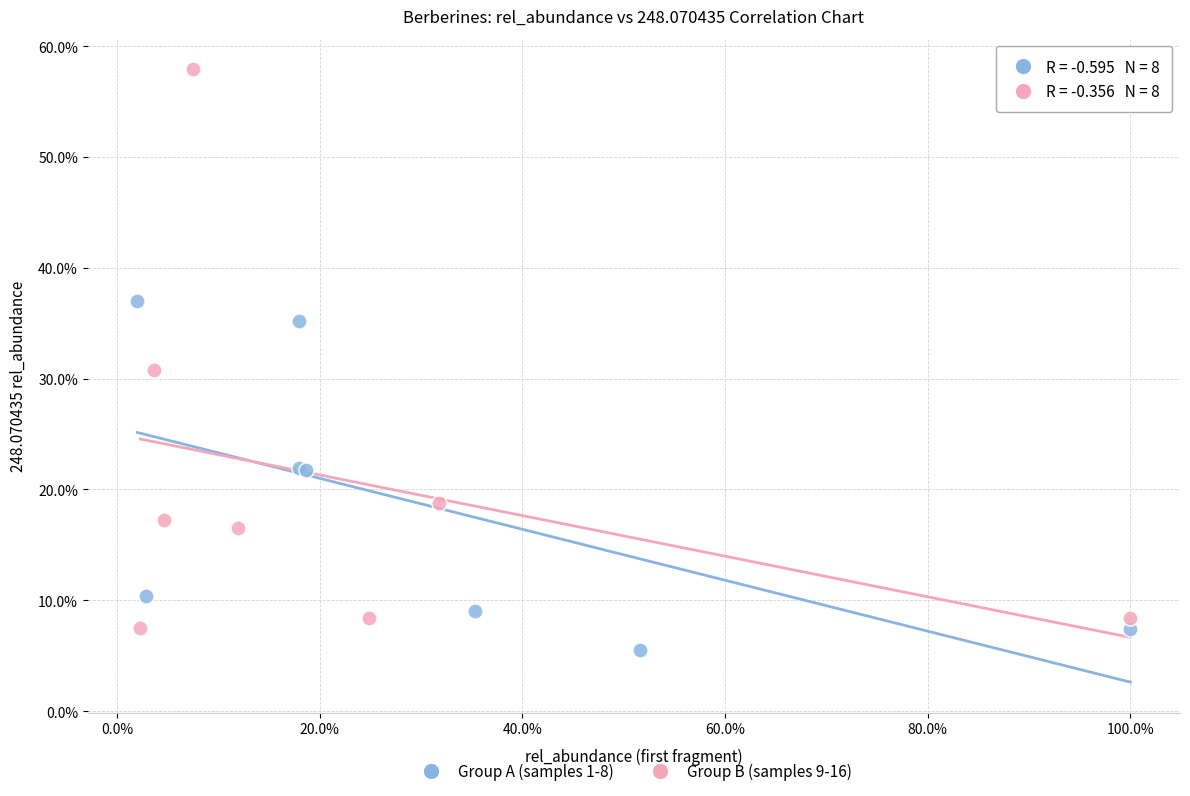

Which series has the widest spread of Y values?

Group B (samples 9-16)